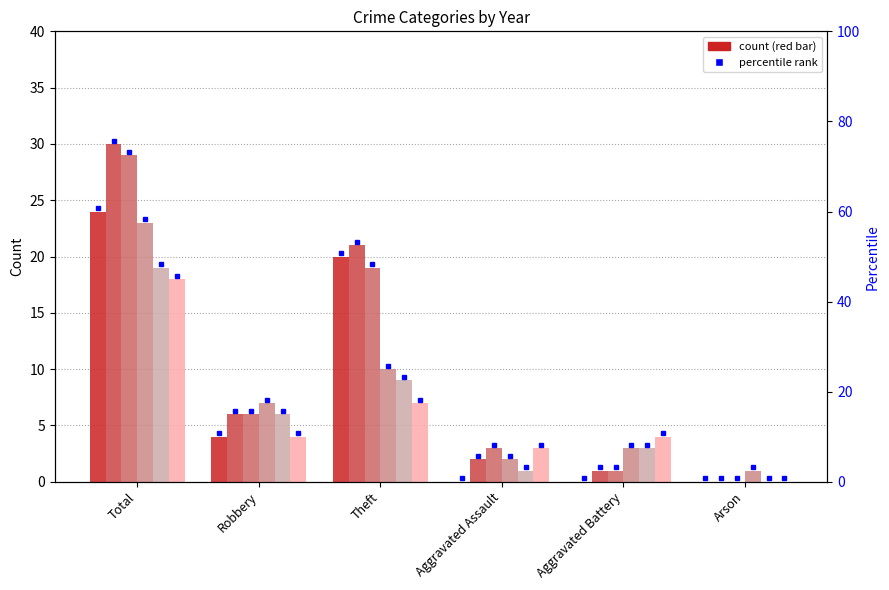

Between Theft and Robbery, which is larger?

Theft